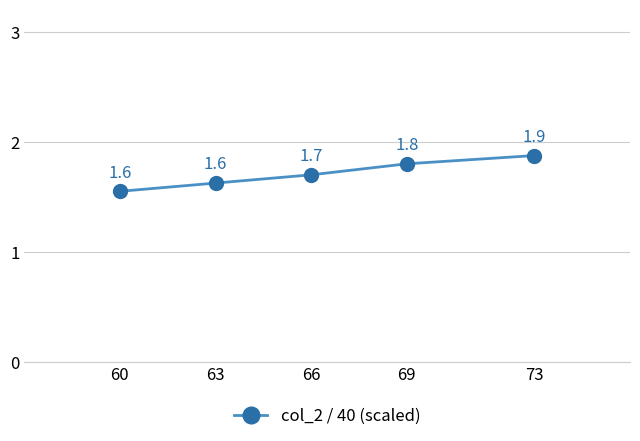

Reading left to right, what are all the values shown in this chart?

1.6	1.6	1.7	1.8	1.9